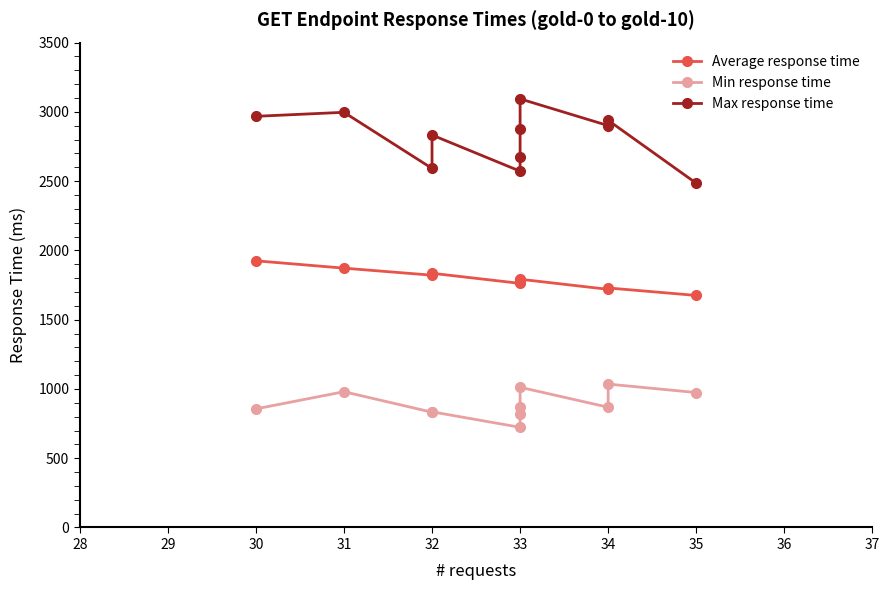

What are all the series names shown in the legend?

Average response time, Min response time, Max response time